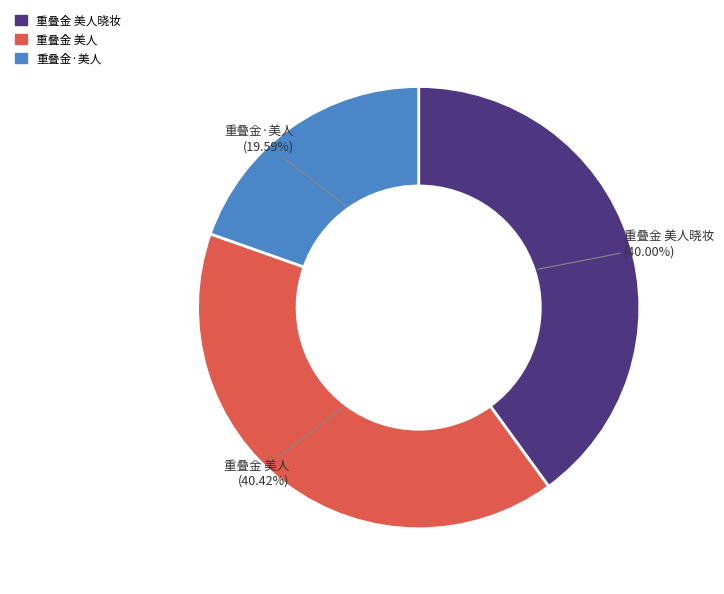

Is there any slice that represents more than half of the pie?

No